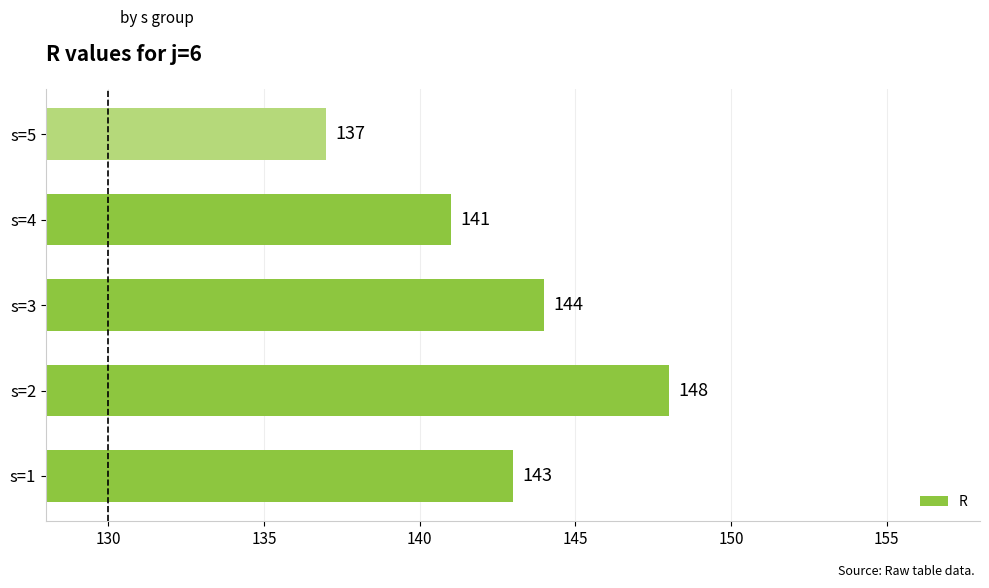

The value at s=2 is 148. True or false?

True